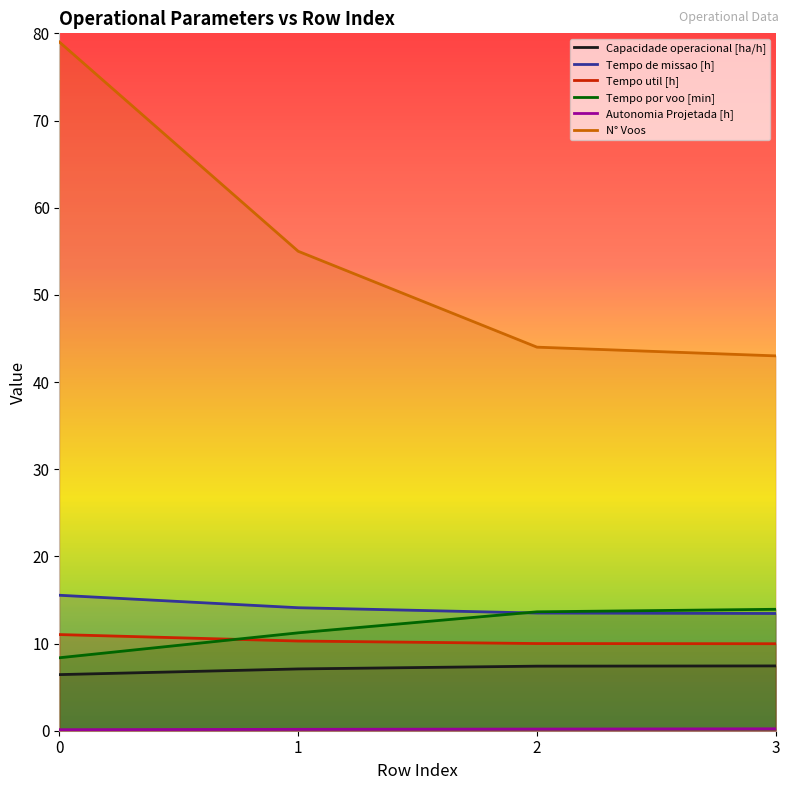

What value does the Tempo por voo [min] series have at 1?

11.2